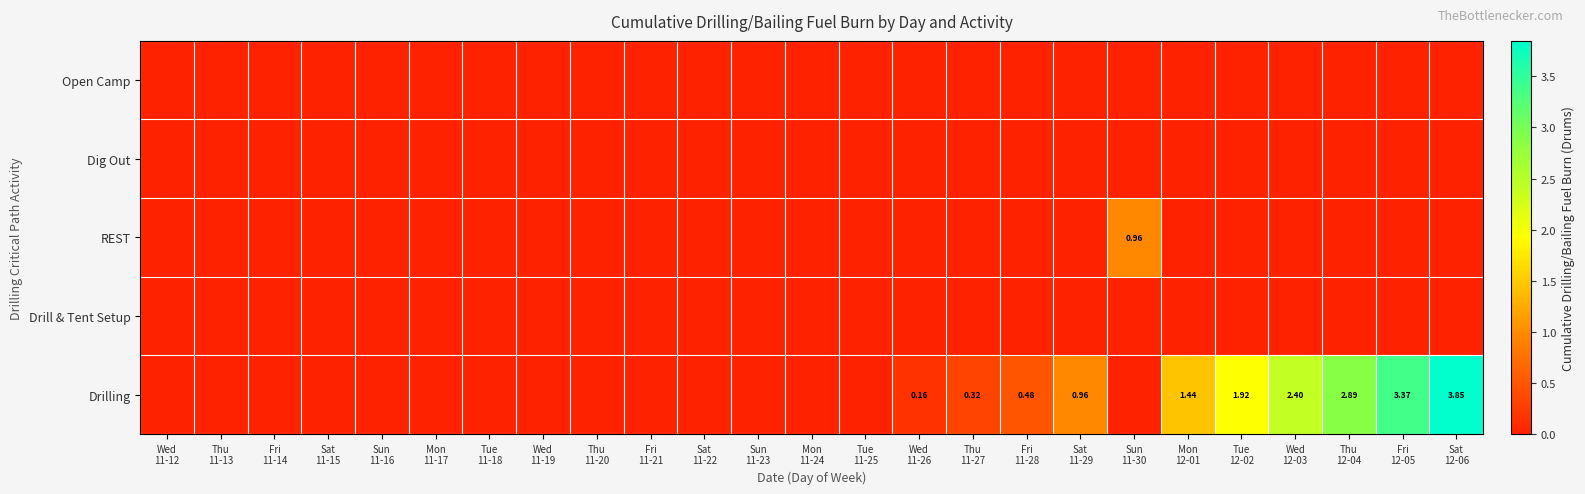

Which series has the largest total across all categories?

Drilling